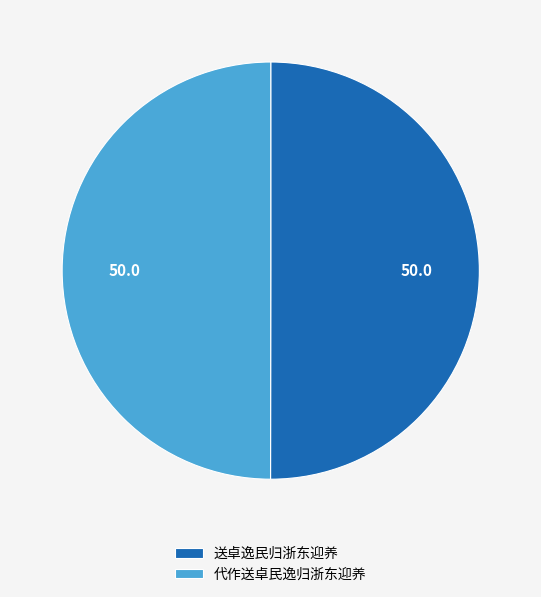

True or false: 送卓逸民归浙东迎养 accounts for 50% of the total.

True